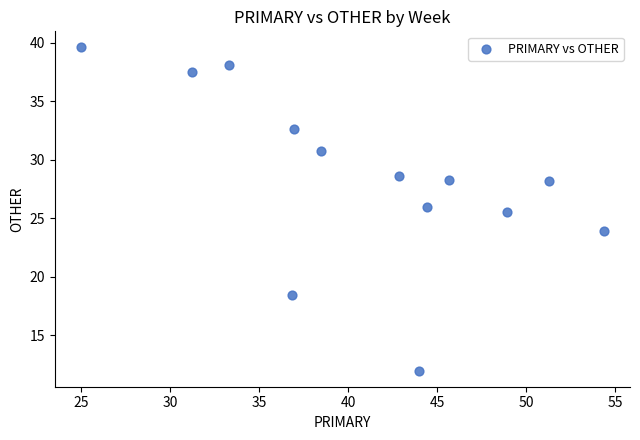

What Y value in the scatter plot is closest to 25?

25.5